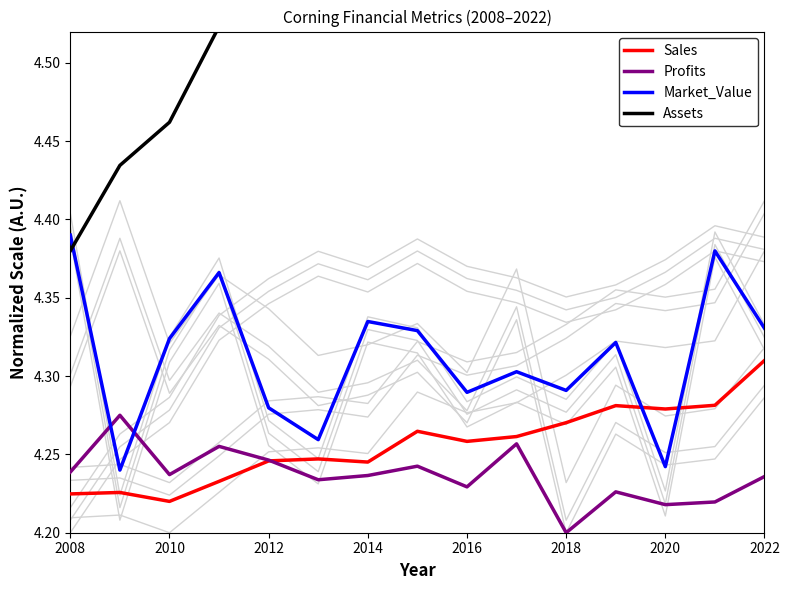

Where is Profits nearest to the value 4?

2018